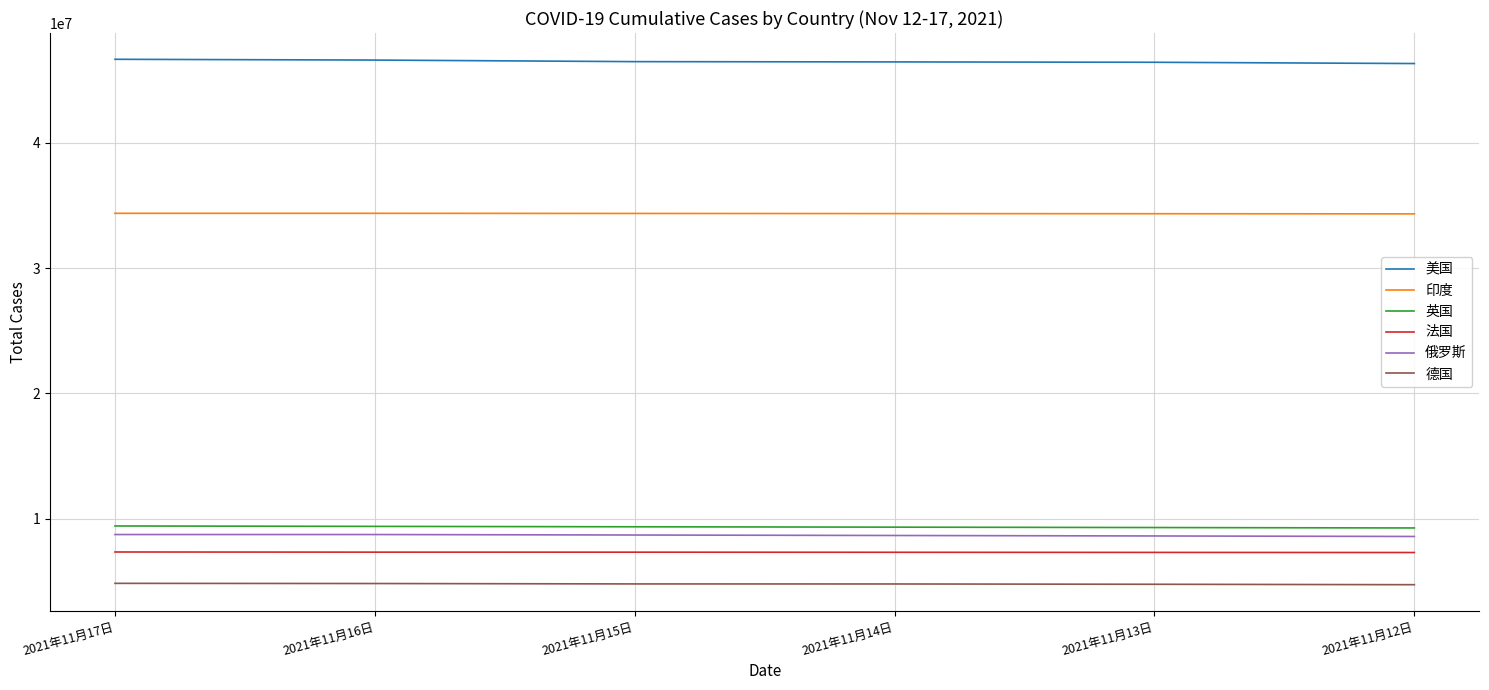

True or false: 英国 and 德国 intersect in this chart.

False